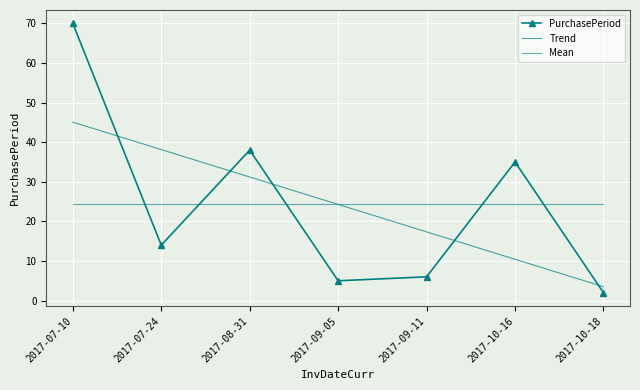

How many values in the Trend series are below 24?

3